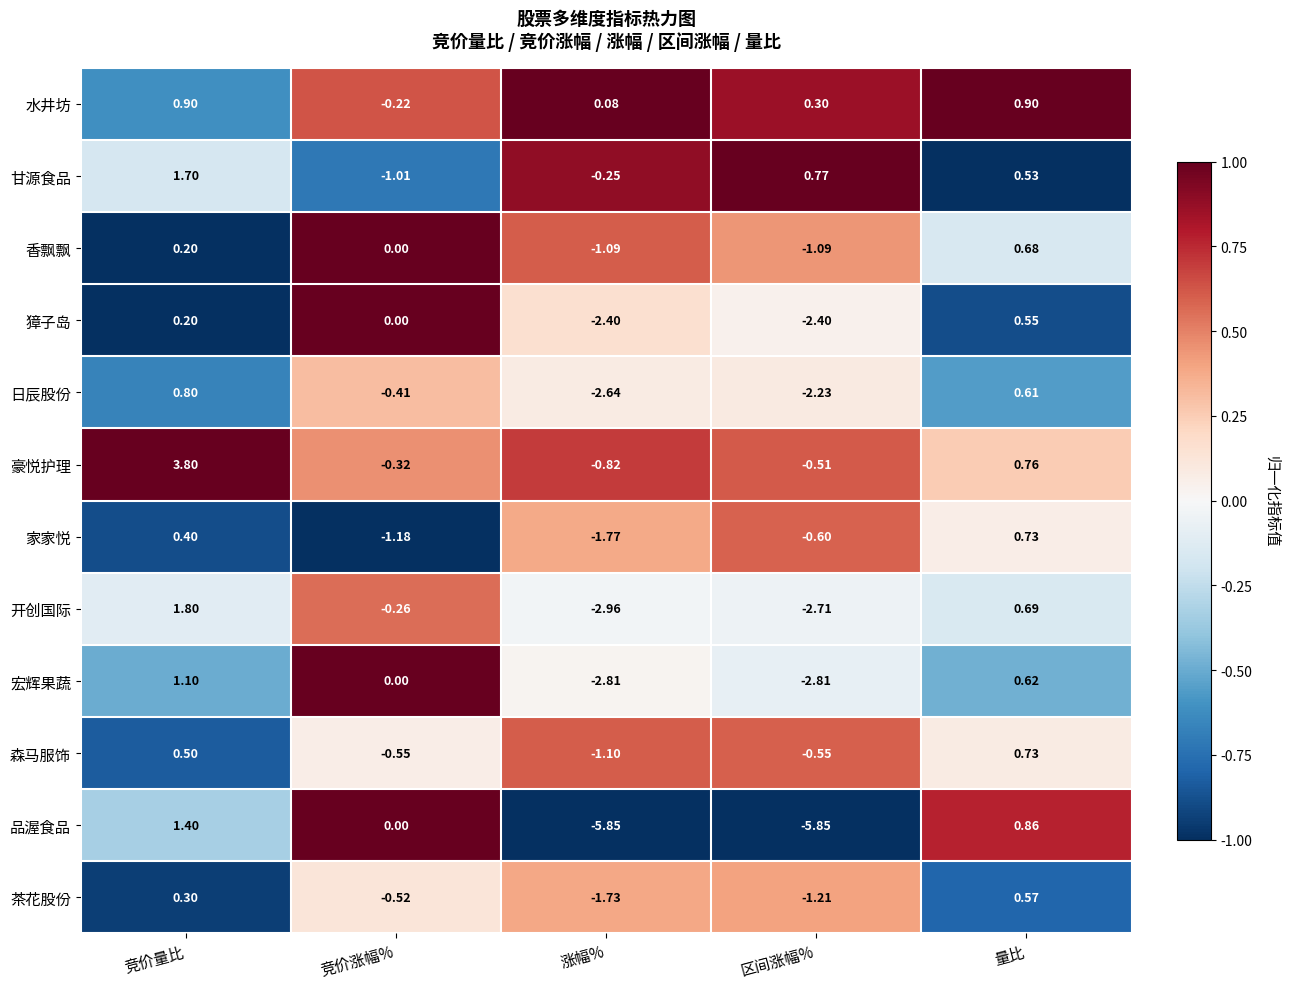

What is the difference between the highest and lowest values at 涨幅%?

5.9